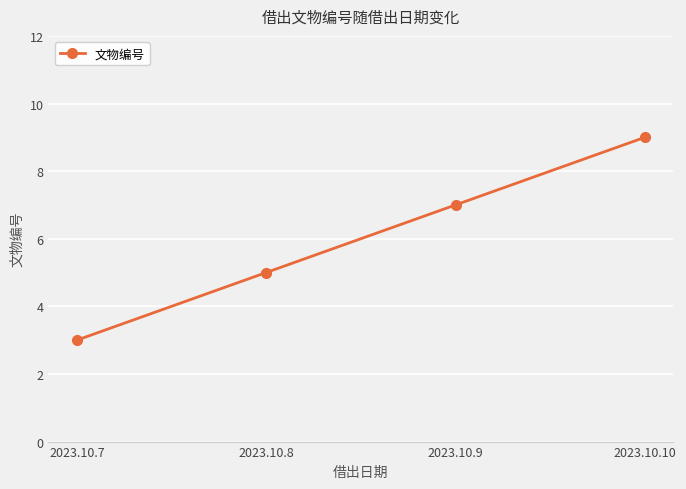

What is the value of the 4th point from the left?

9